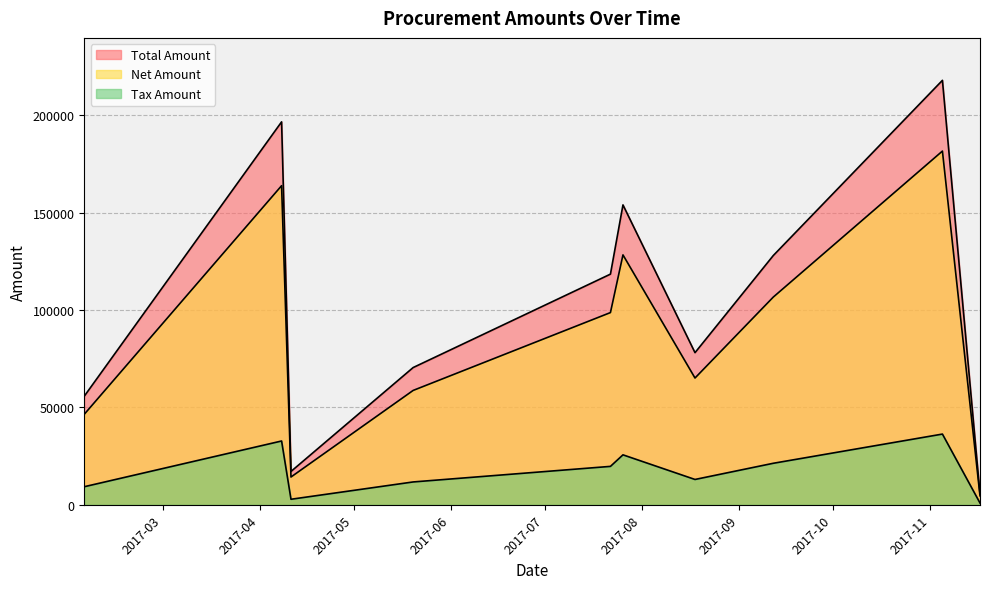

What is the minimum value for Tax Amount?

923.8